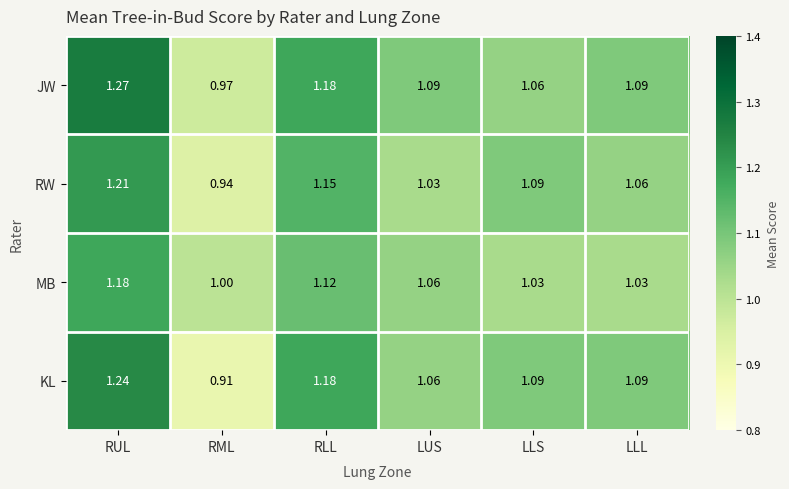

At RUL, list the series in order from smallest to largest.

MB, RW, KL, JW